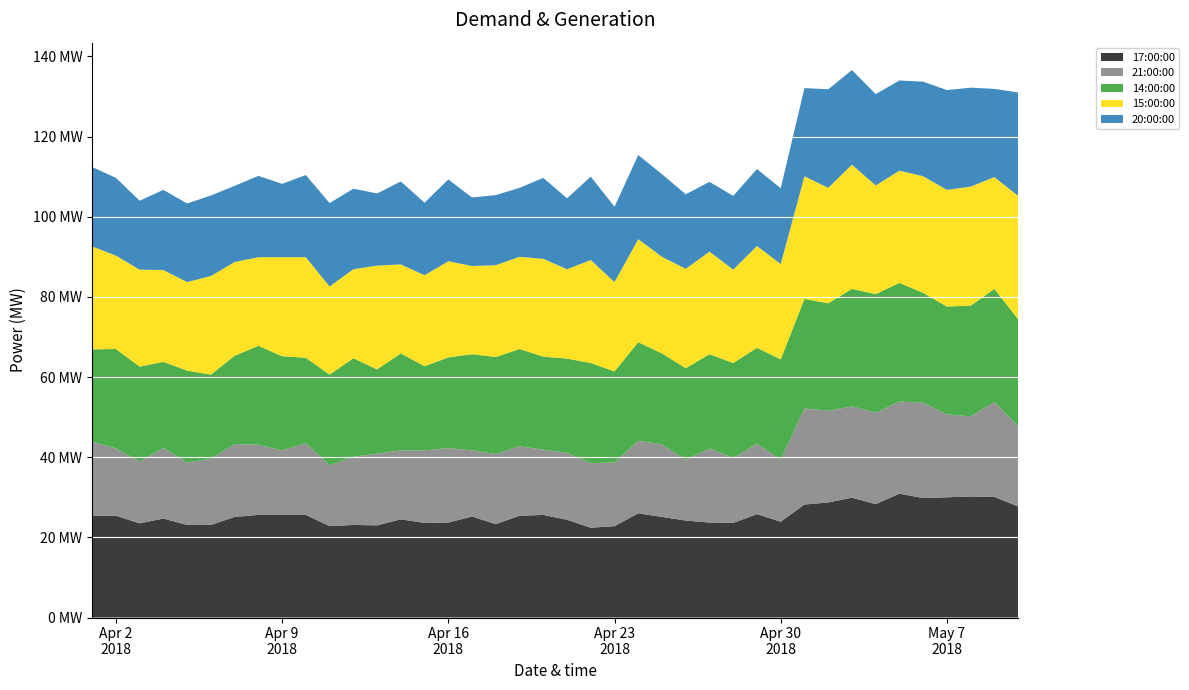

Reading left to right, transcribe all the data shown in this chart.

17:00:00: 2018-04-01=25.4	2018-04-02=25.4	2018-04-03=23.5	2018-04-04=24.7	2018-04-05=23.1	2018-04-06=23.1	2018-04-07=25.1	2018-04-08=25.6	2018-04-09=25.6	2018-04-10=25.6	2018-04-11=22.8	2018-04-12=23.1	2018-04-13=23.0	2018-04-14=24.5	2018-04-15=23.6	2018-04-16=23.7	2018-04-17=25.2	2018-04-18=23.3	2018-04-19=25.4	2018-04-20=25.6	2018-04-21=24.4	2018-04-22=22.4	2018-04-23=22.8	2018-04-24=26.0	2018-04-25=25.1	2018-04-26=24.2	2018-04-27=23.7	2018-04-28=23.6	2018-04-29=25.8	2018-04-30=23.9	2018-05-01=28.2	2018-05-02=28.7	2018-05-03=29.9	2018-05-04=28.3	2018-05-05=30.9	2018-05-06=29.8	2018-05-07=30.0	2018-05-08=30.2	2018-05-09=30.1	2018-05-10=27.7
21:00:00: 2018-04-01=18.5	2018-04-02=16.8	2018-04-03=15.4	2018-04-04=17.6	2018-04-05=15.6	2018-04-06=16.5	2018-04-07=18.2	2018-04-08=17.5	2018-04-09=16.1	2018-04-10=17.9	2018-04-11=15.2	2018-04-12=17.0	2018-04-13=17.9	2018-04-14=17.2	2018-04-15=18.1	2018-04-16=18.6	2018-04-17=16.5	2018-04-18=17.5	2018-04-19=17.3	2018-04-20=16.3	2018-04-21=16.7	2018-04-22=16.1	2018-04-23=15.9	2018-04-24=18.1	2018-04-25=18.1	2018-04-26=15.1	2018-04-27=18.5	2018-04-28=16.2	2018-04-29=17.6	2018-04-30=15.5	2018-05-01=24.0	2018-05-02=22.9	2018-05-03=22.8	2018-05-04=22.8	2018-05-05=23.0	2018-05-06=23.8	2018-05-07=20.7	2018-05-08=20.0	2018-05-09=23.7	2018-05-10=20.0
14:00:00: 2018-04-01=23.0	2018-04-02=24.8	2018-04-03=23.7	2018-04-04=21.5	2018-04-05=22.9	2018-04-06=21.0	2018-04-07=22.0	2018-04-08=24.7	2018-04-09=23.5	2018-04-10=21.3	2018-04-11=22.6	2018-04-12=24.6	2018-04-13=21.0	2018-04-14=24.2	2018-04-15=21.0	2018-04-16=22.6	2018-04-17=24.0	2018-04-18=24.2	2018-04-19=24.3	2018-04-20=23.2	2018-04-21=23.5	2018-04-22=25.0	2018-04-23=22.7	2018-04-24=24.6	2018-04-25=22.7	2018-04-26=22.9	2018-04-27=23.5	2018-04-28=23.7	2018-04-29=23.9	2018-04-30=25.0	2018-05-01=27.3	2018-05-02=26.8	2018-05-03=29.3	2018-05-04=29.6	2018-05-05=29.6	2018-05-06=27.4	2018-05-07=26.9	2018-05-08=27.6	2018-05-09=28.2	2018-05-10=26.7
15:00:00: 2018-04-01=25.7	2018-04-02=23.3	2018-04-03=24.2	2018-04-04=22.9	2018-04-05=22.1	2018-04-06=24.6	2018-04-07=23.4	2018-04-08=22.1	2018-04-09=24.7	2018-04-10=25.1	2018-04-11=22.0	2018-04-12=22.2	2018-04-13=25.9	2018-04-14=22.2	2018-04-15=22.7	2018-04-16=24.0	2018-04-17=22.0	2018-04-18=22.9	2018-04-19=23.0	2018-04-20=24.4	2018-04-21=22.3	2018-04-22=25.7	2018-04-23=22.3	2018-04-24=25.7	2018-04-25=24.1	2018-04-26=24.8	2018-04-27=25.6	2018-04-28=23.3	2018-04-29=25.4	2018-04-30=23.8	2018-05-01=30.6	2018-05-02=28.8	2018-05-03=31.0	2018-05-04=27.1	2018-05-05=28.0	2018-05-06=29.1	2018-05-07=29.1	2018-05-08=29.7	2018-05-09=27.9	2018-05-10=30.8
20:00:00: 2018-04-01=19.8	2018-04-02=19.4	2018-04-03=17.2	2018-04-04=20.0	2018-04-05=19.6	2018-04-06=20.1	2018-04-07=19.0	2018-04-08=20.3	2018-04-09=18.3	2018-04-10=20.5	2018-04-11=20.8	2018-04-12=20.1	2018-04-13=18.0	2018-04-14=20.7	2018-04-15=18.1	2018-04-16=20.4	2018-04-17=17.1	2018-04-18=17.5	2018-04-19=17.2	2018-04-20=20.2	2018-04-21=17.7	2018-04-22=20.8	2018-04-23=18.8	2018-04-24=21.0	2018-04-25=20.6	2018-04-26=18.6	2018-04-27=17.4	2018-04-28=18.4	2018-04-29=19.2	2018-04-30=18.9	2018-05-01=22.0	2018-05-02=24.6	2018-05-03=23.6	2018-05-04=22.8	2018-05-05=22.5	2018-05-06=23.6	2018-05-07=24.9	2018-05-08=24.7	2018-05-09=22.0	2018-05-10=25.8